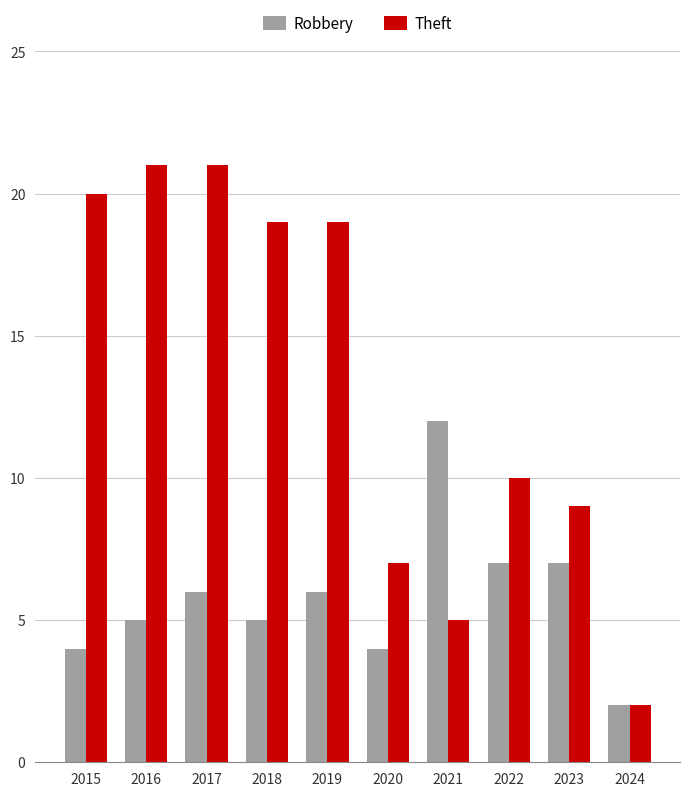

Reading left to right, extract all data points from this chart.

Robbery: 4	5	6	5	6	4	12	7	7	2
Theft: 20	21	21	19	19	7	5	10	9	2